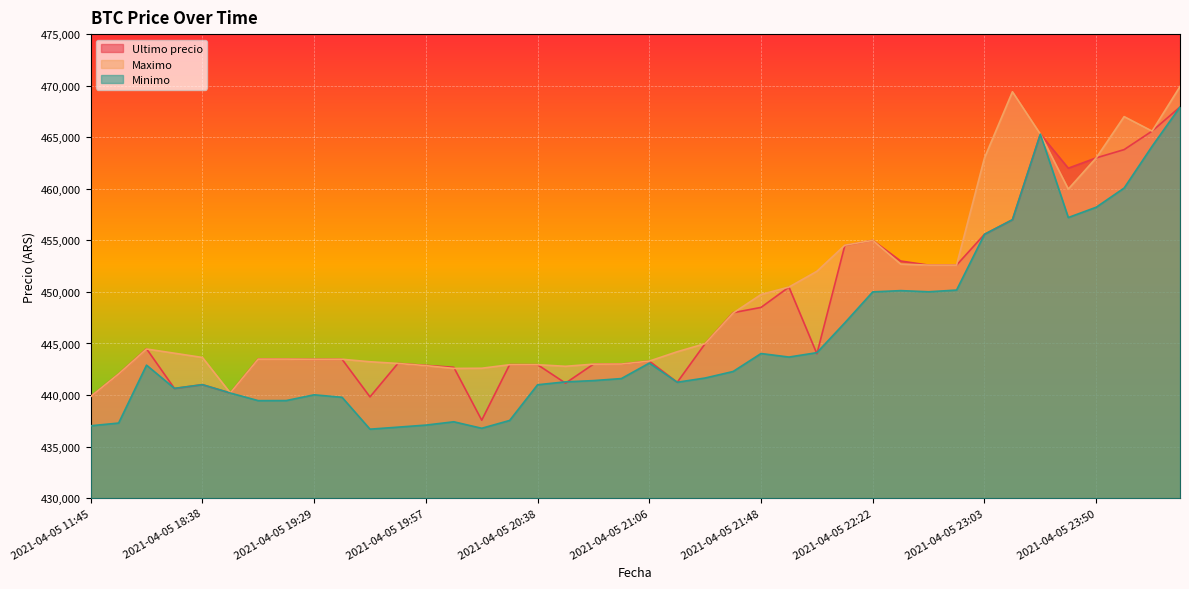

True or false: Maximo and Minimo intersect in this chart.

False